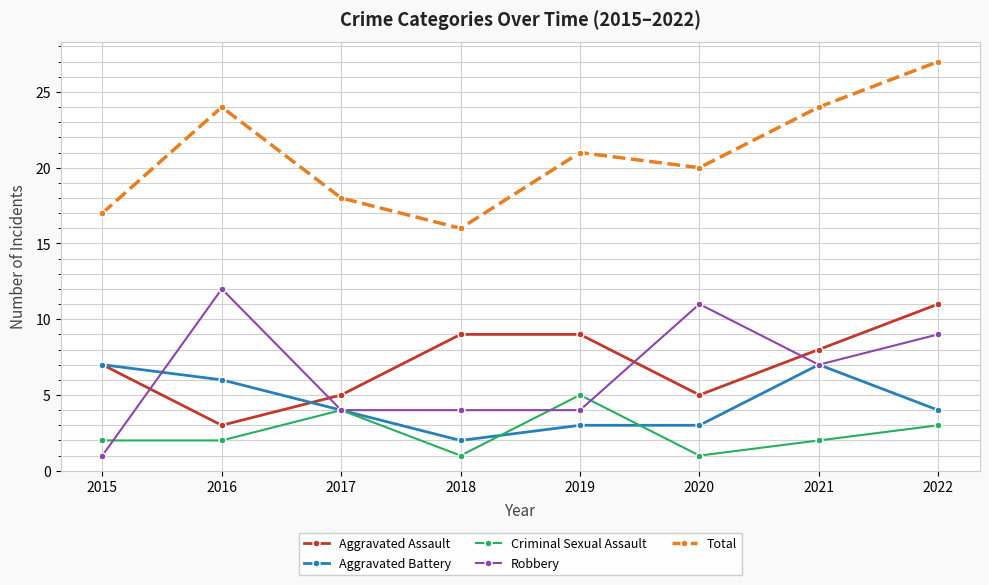

What are all the series names shown in the legend?

Aggravated Assault, Aggravated Battery, Criminal Sexual Assault, Robbery, Total